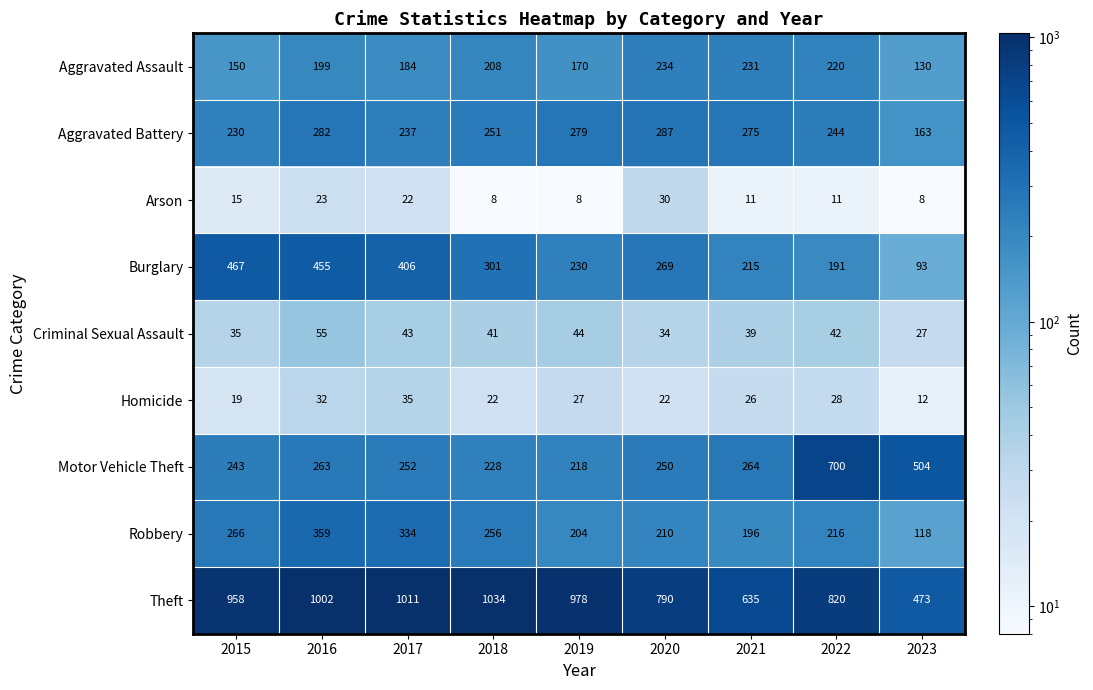

What is the spread (max minus min) of values at 2018?

1026